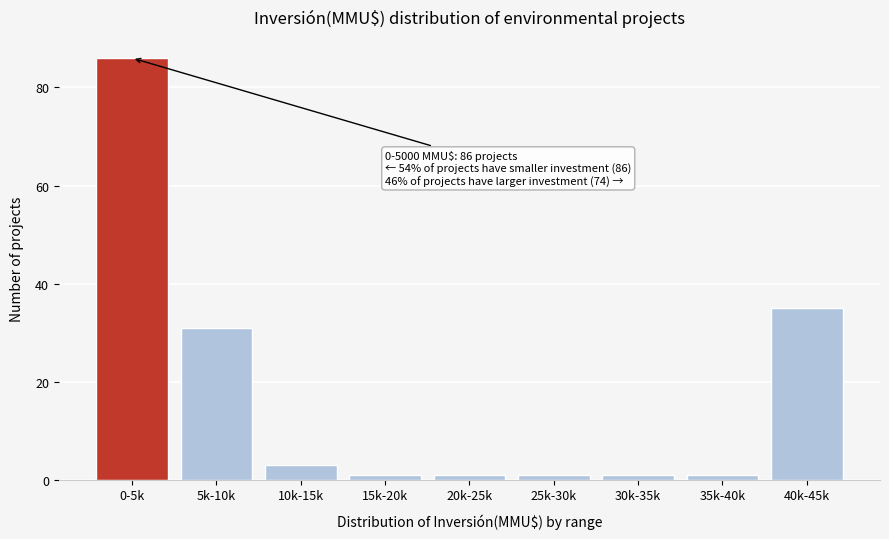

Reading left to right, extract all data points from this chart.

86	31	3	1	1	1	1	1	35